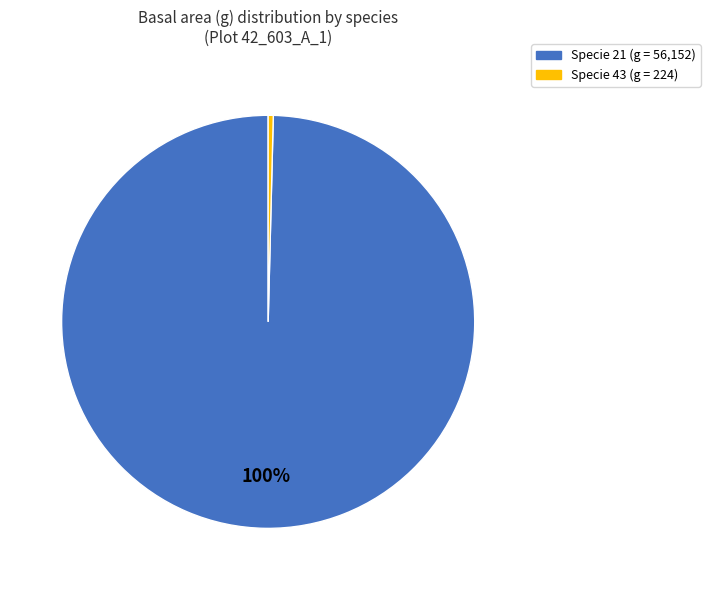

Does any single category account for the majority?

Yes